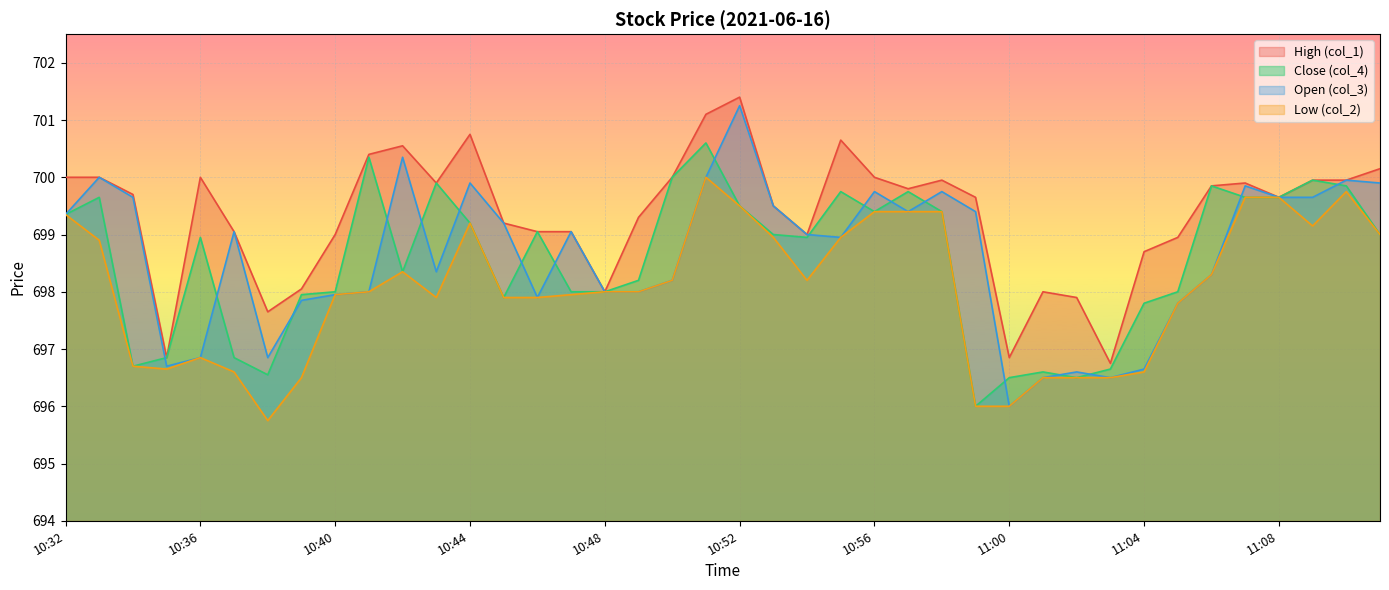

What is the approximate value of Open (col_3) at 10:44?

699.9